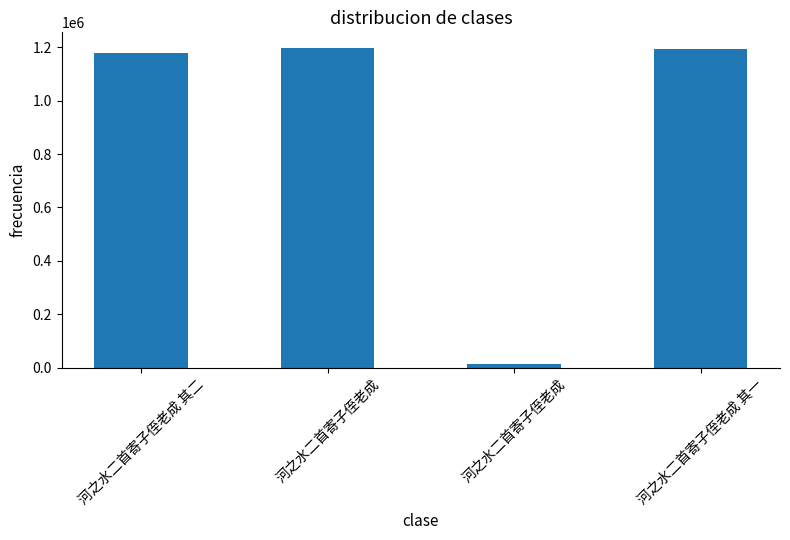

What is the label of the 4th bar from the left?

河之水二首寄子侄老成 其一